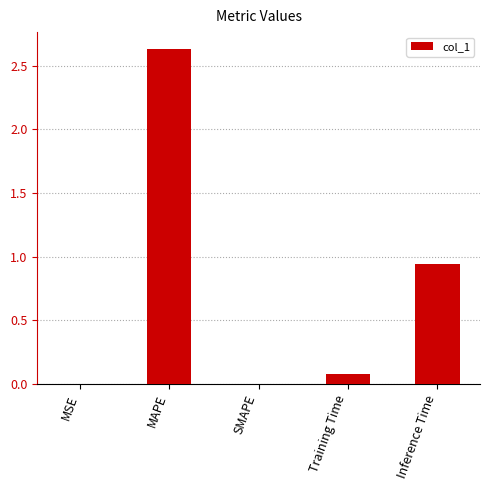

The chart shows a value of 1.1 at MAPE. True or false?

False